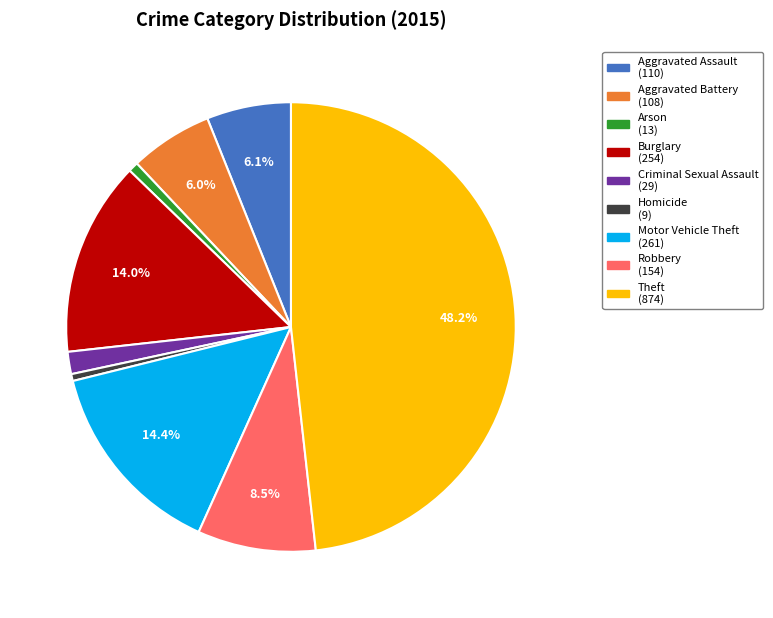

Do Homicide (9) and Aggravated Assault (110) together represent more than half of the pie?

No